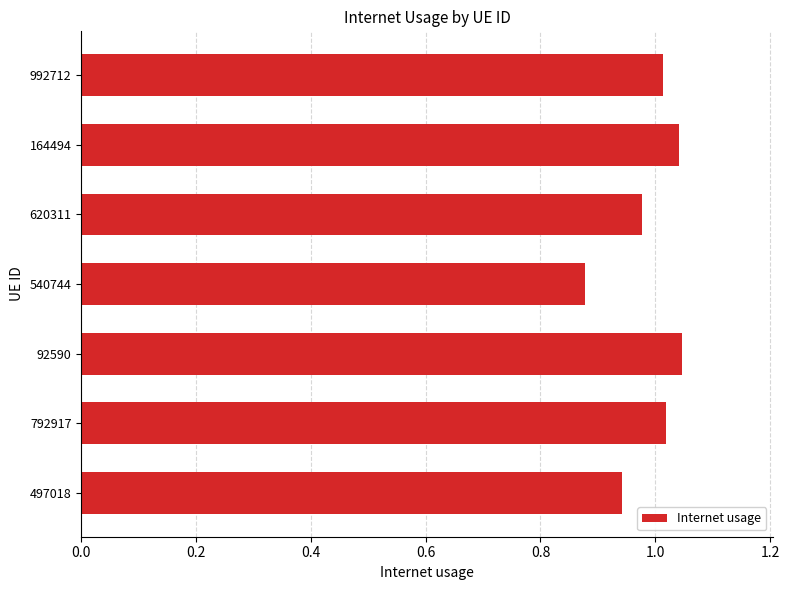

Where is the data nearest to the value 0?

540744